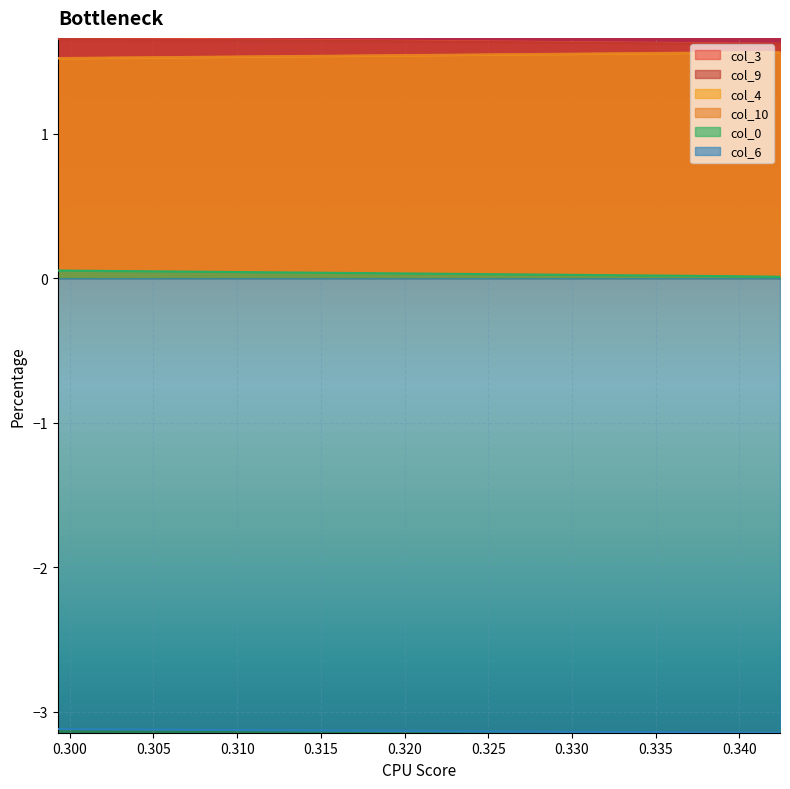

Is it true that col_3 equals 1.6 at 0.336848?

True